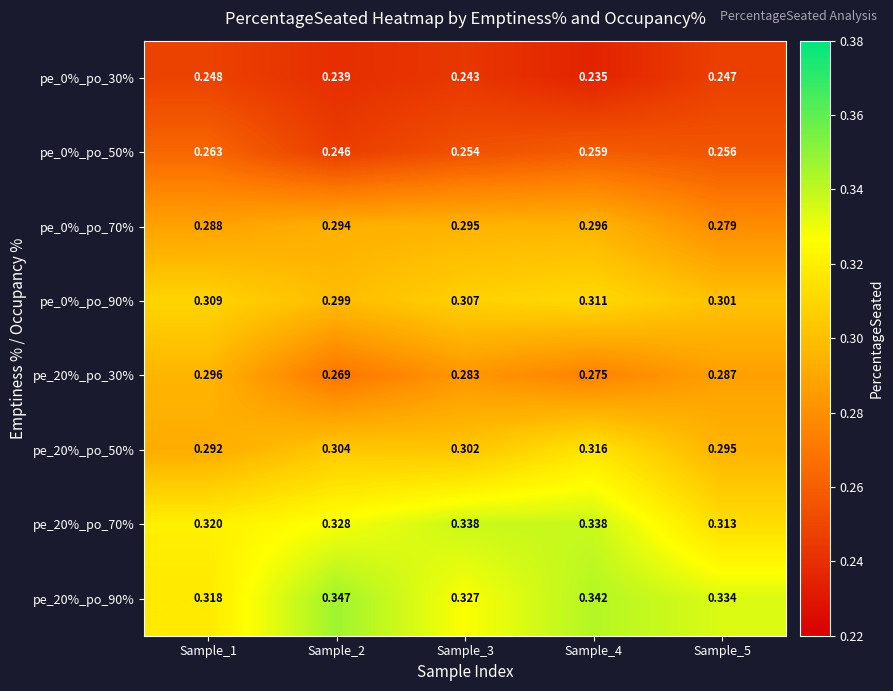

Is the value of pe_20%_po_70% at Sample_3 greater than the value of pe_20%_po_30% at Sample_5?

Yes